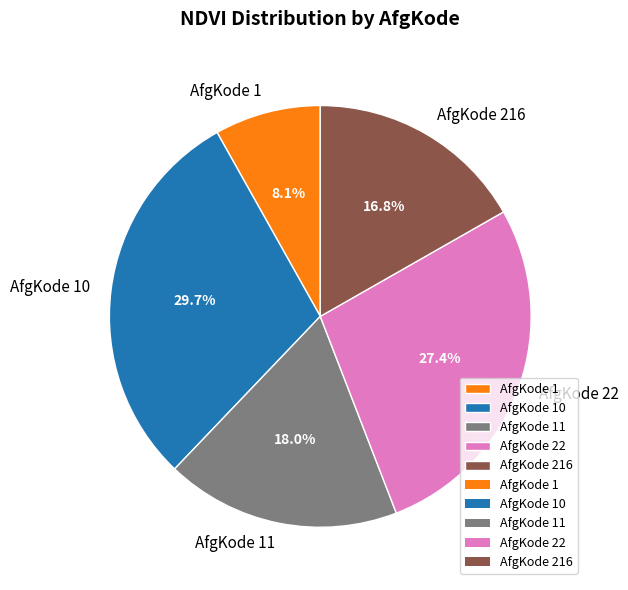

Which has a higher value, AfgKode 1 or AfgKode 11?

AfgKode 11